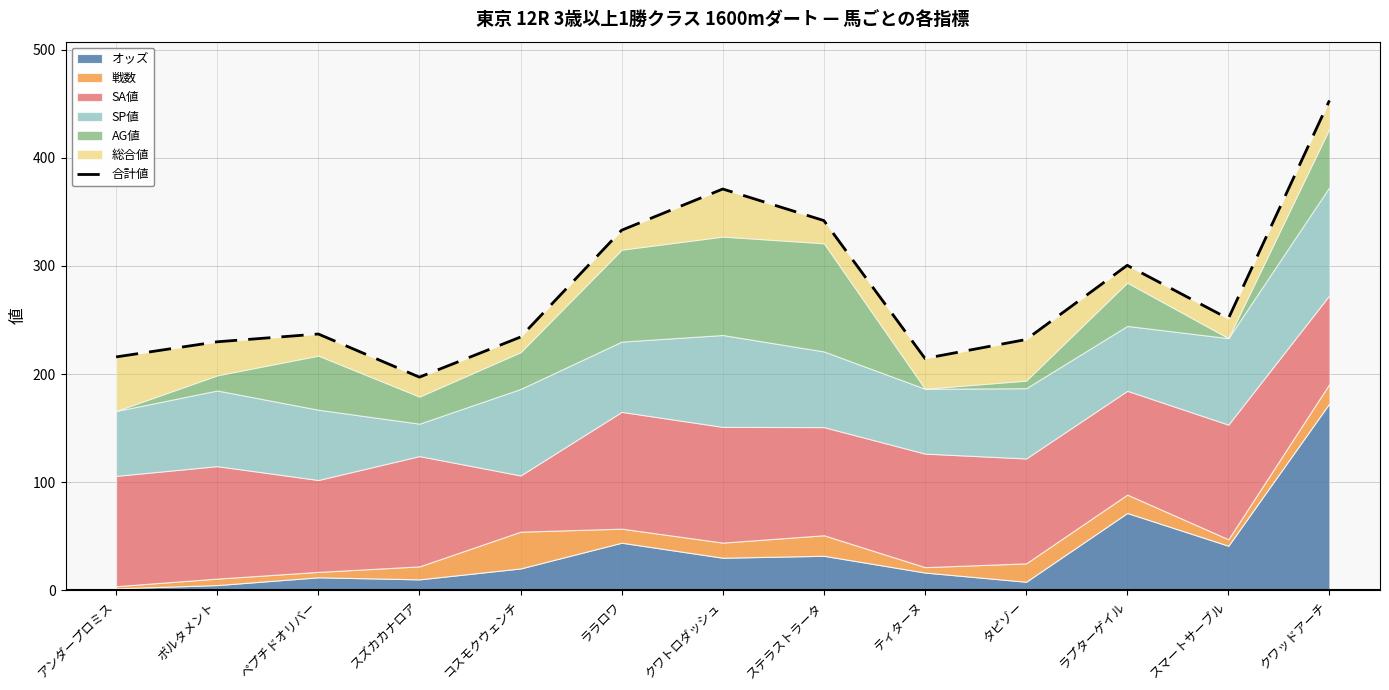

How many data points are less than 237?

6